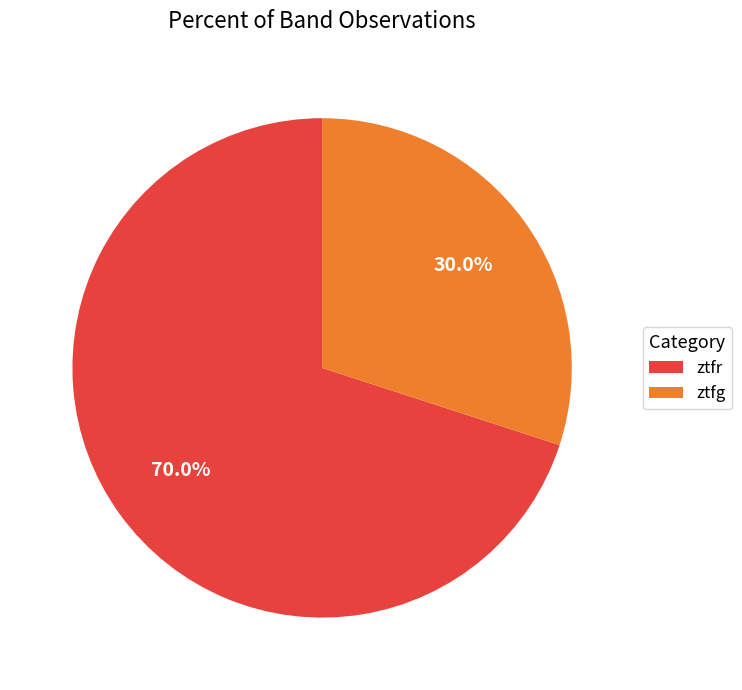

Does any single category account for the majority?

Yes